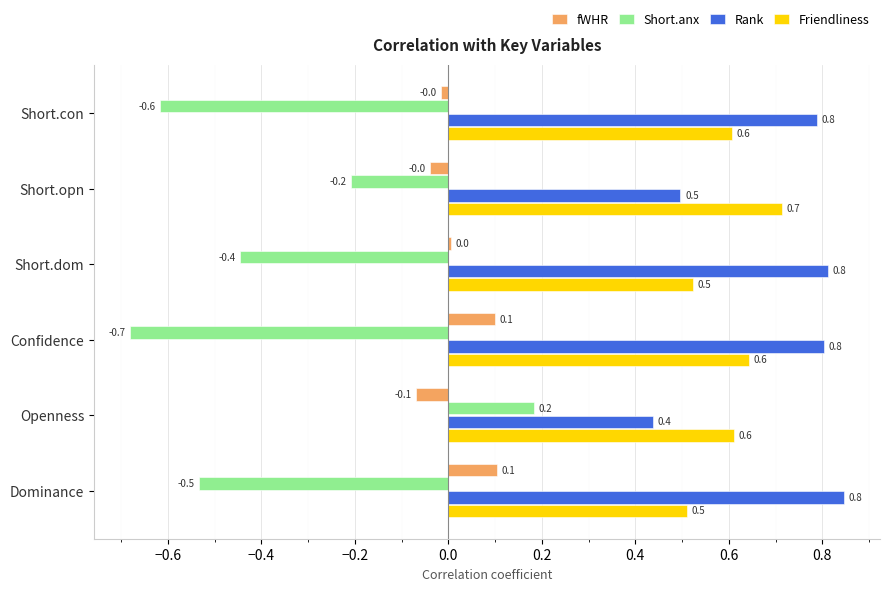

At how many categories does at least one series exceed 0?

6